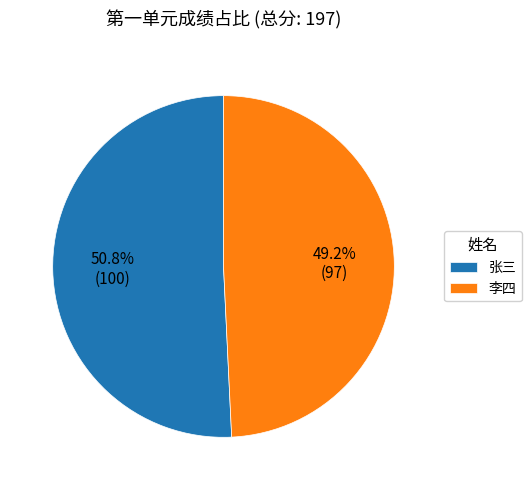

Combined, what portion of the pie is 李四 and 张三?

100.0%